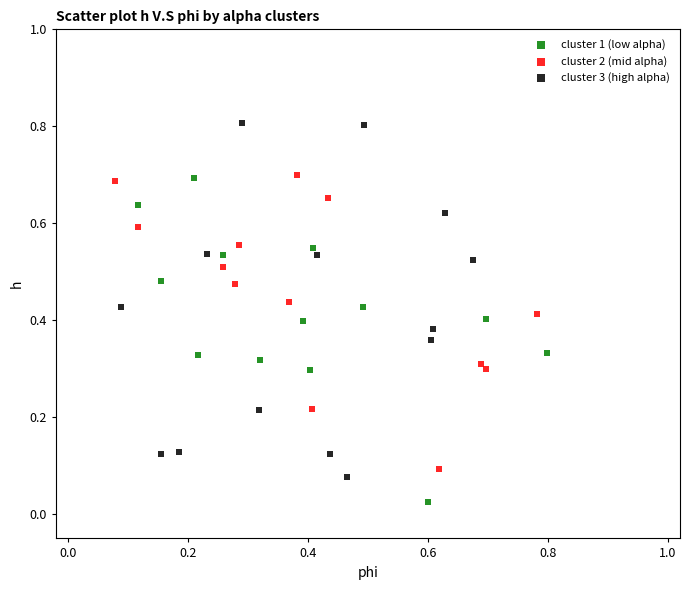

What are all the series names shown in the legend?

cluster 1 (low alpha), cluster 2 (mid alpha), cluster 3 (high alpha)